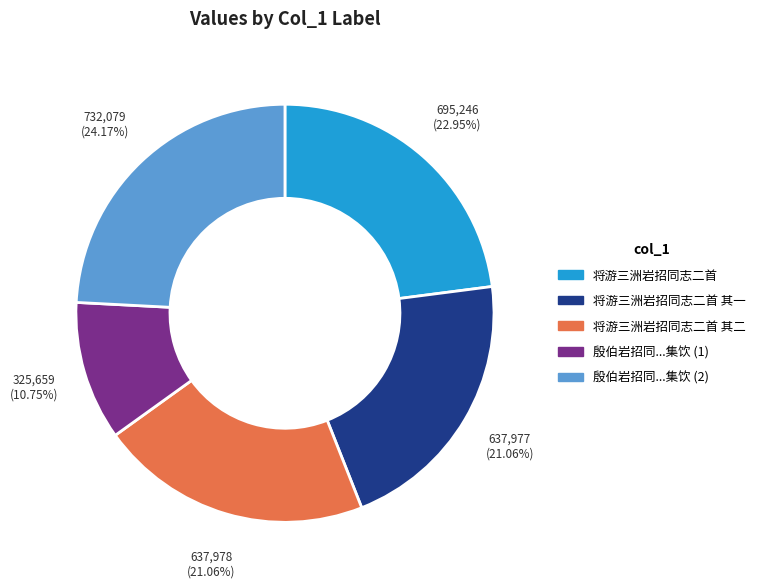

Count the number of slices in the pie.

5